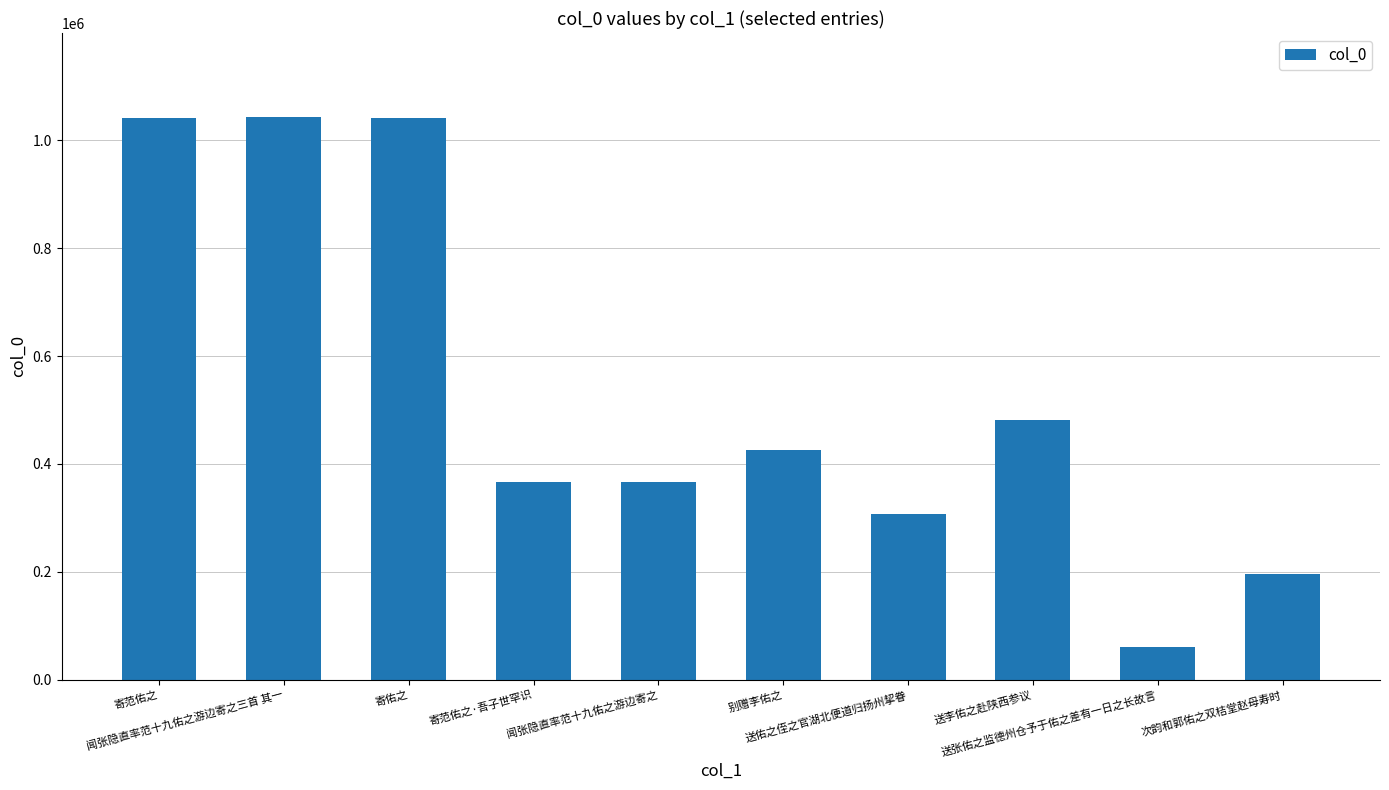

How many bars are there in total?

10